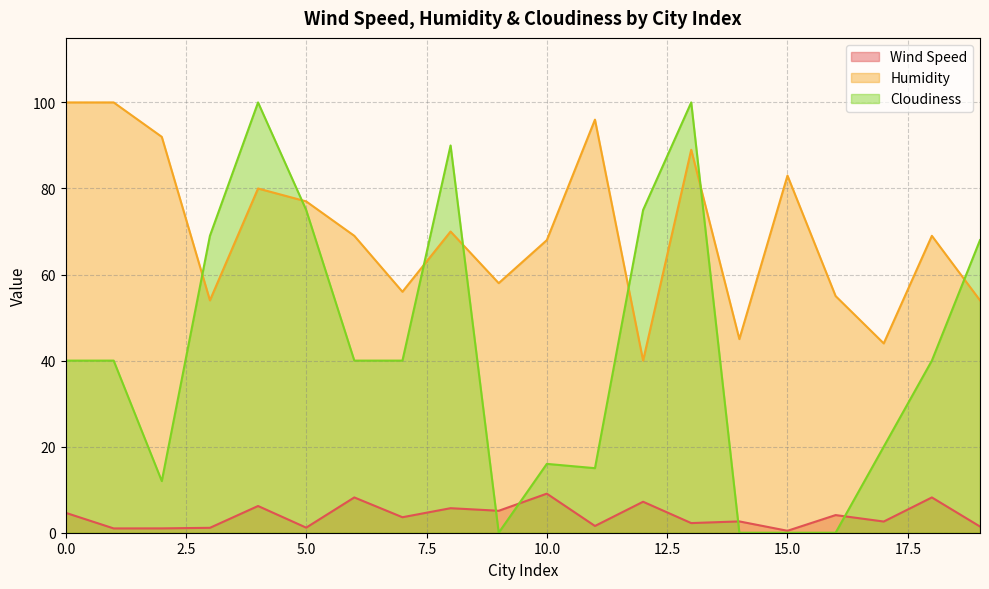

How many data points does each series have?

20